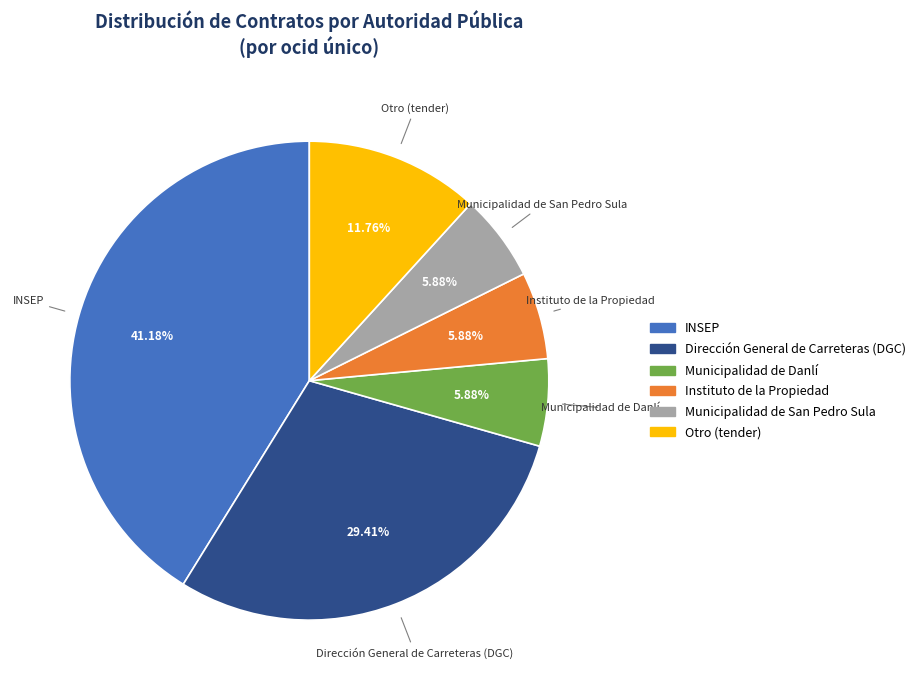

Is the sum of Municipalidad de San Pedro Sula and Municipalidad de Danlí greater than half?

No